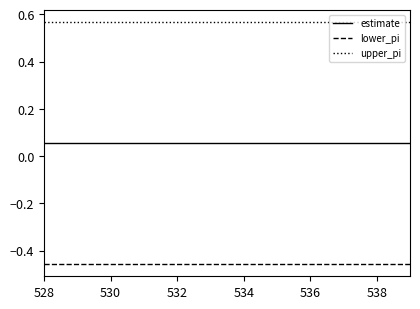

True or false: upper_pi and estimate intersect in this chart.

False